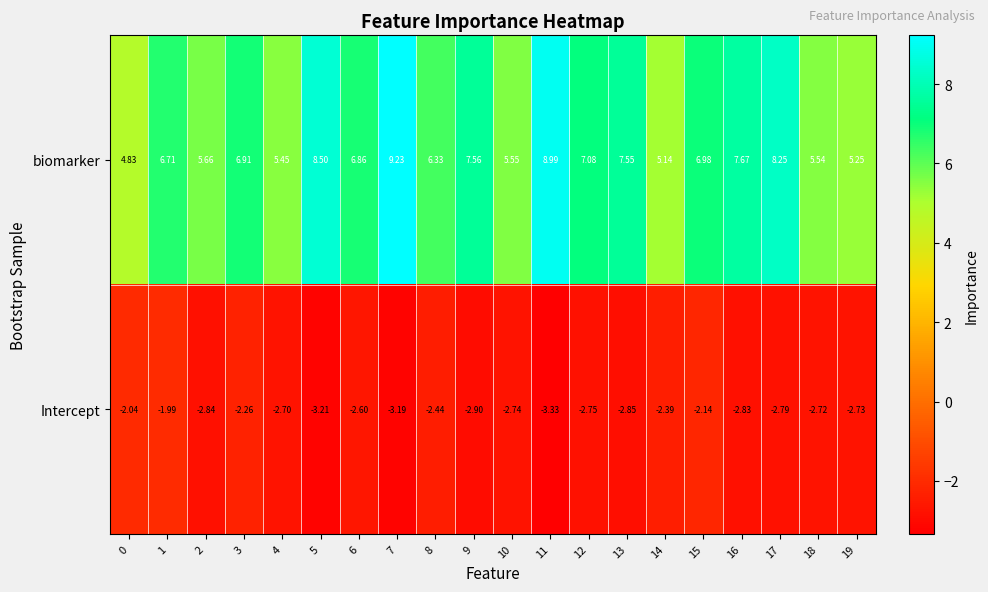

Which series has the widest spread of values?

biomarker